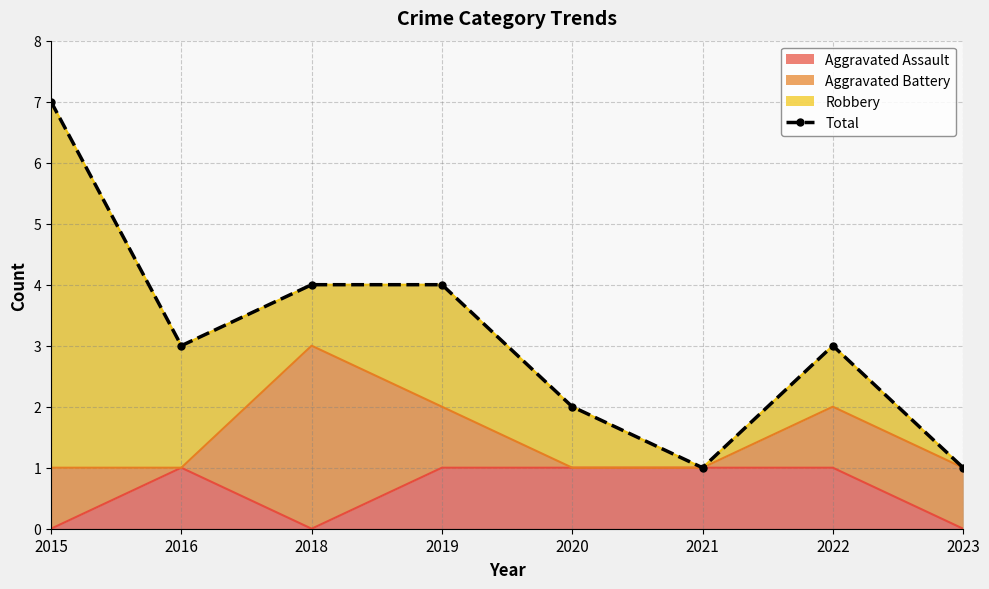

Where is the first local minimum?

2016